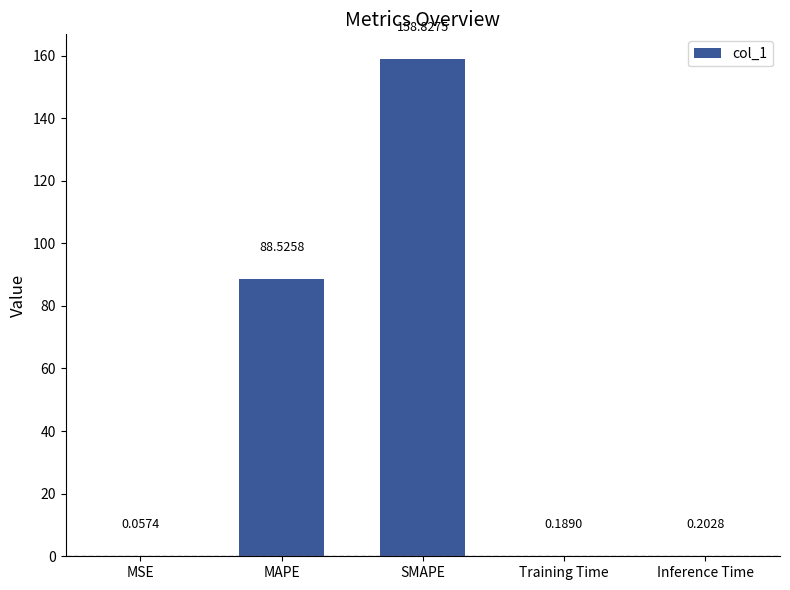

What is the change in value from MSE to SMAPE?

+158.8